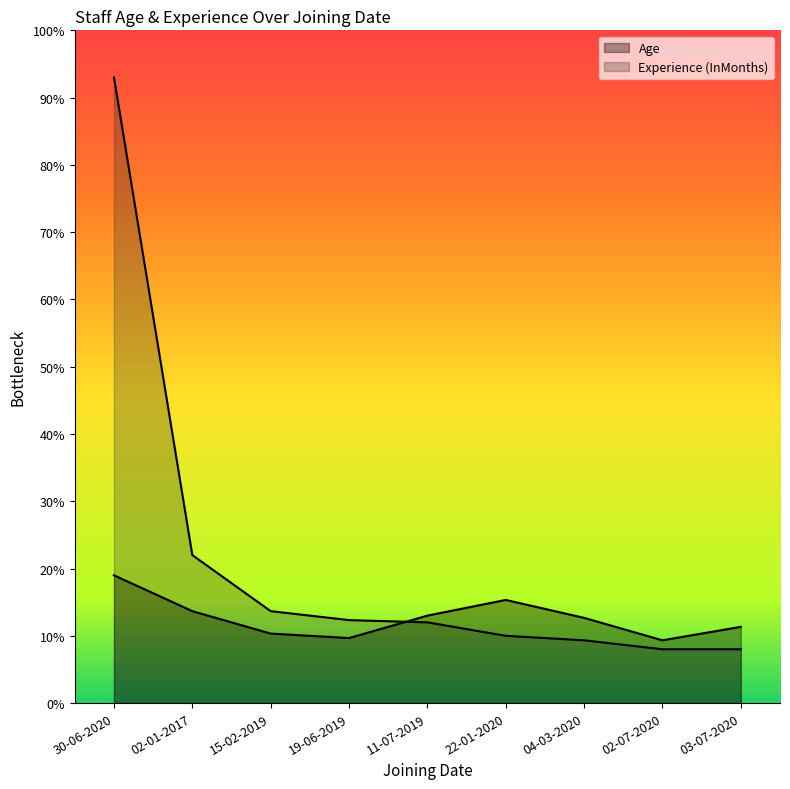

At which category is the sum across all series the highest?

30-06-2020